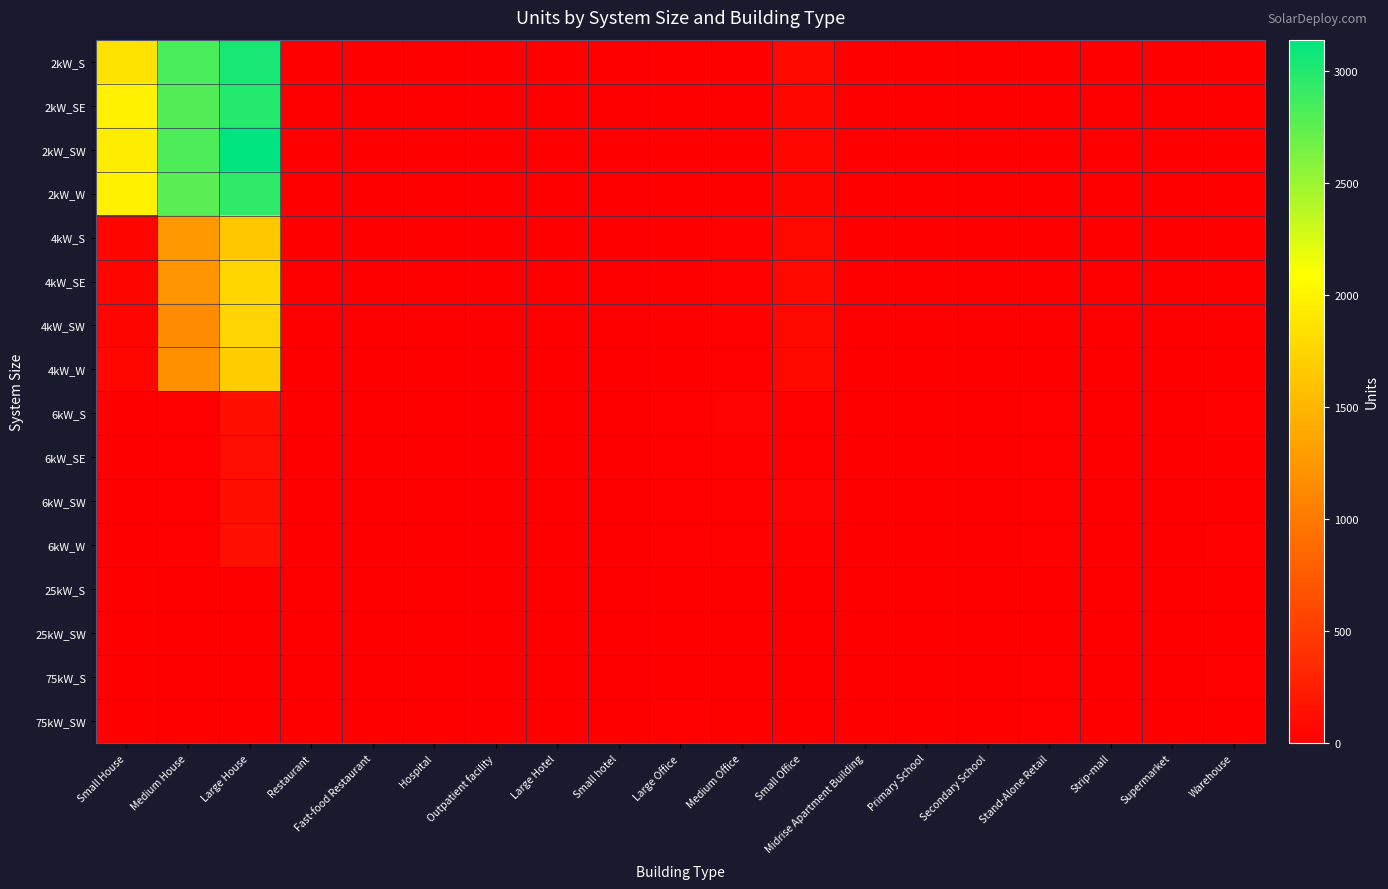

Count the number of categories in the chart.

19